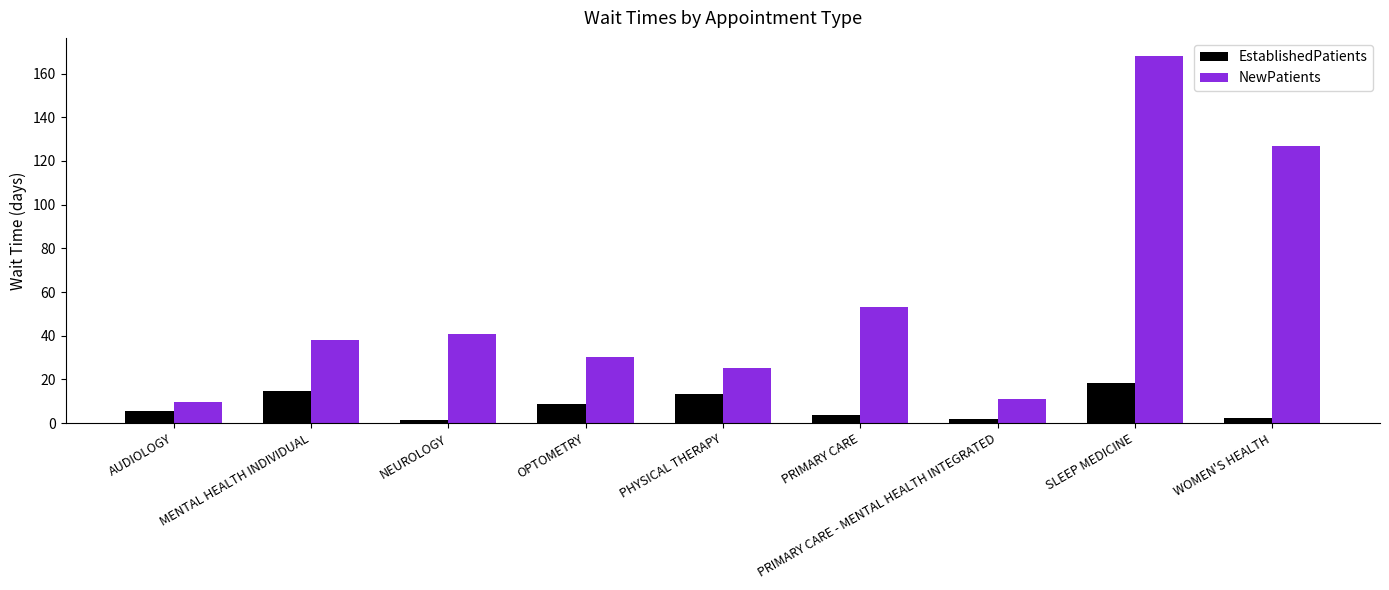

How many series are shown in this chart?

2